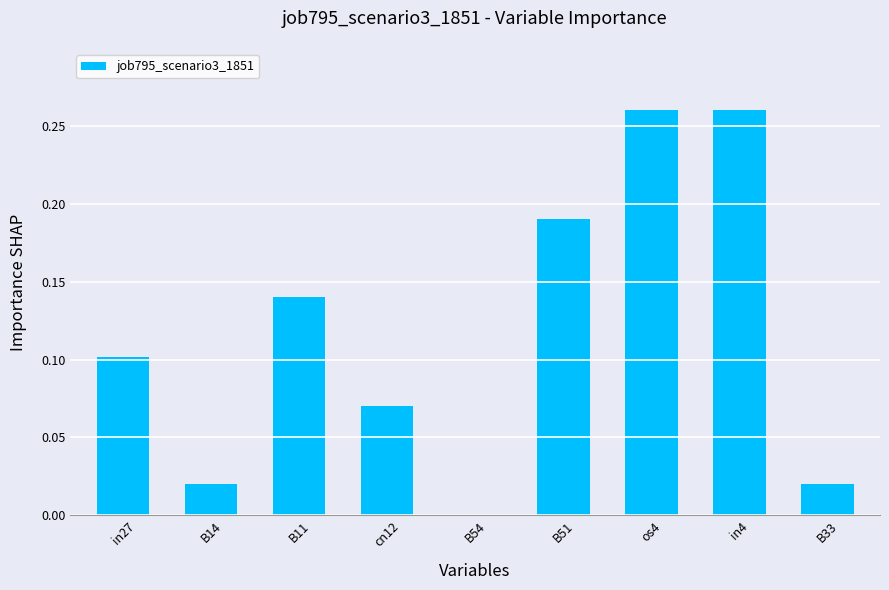

Between os4 and B51, which is larger?

os4